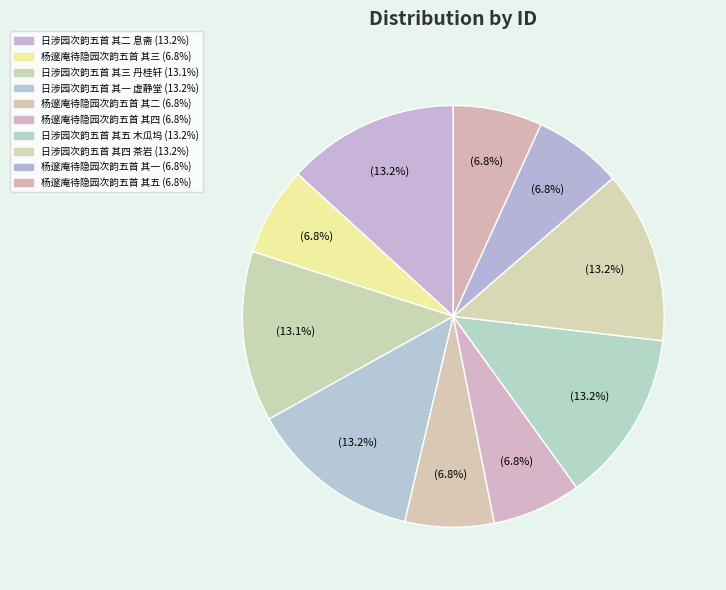

What percentage do 日涉园次韵五首 其五 木瓜坞 and 日涉园次韵五首 其二 息斋 together represent?

26.4%